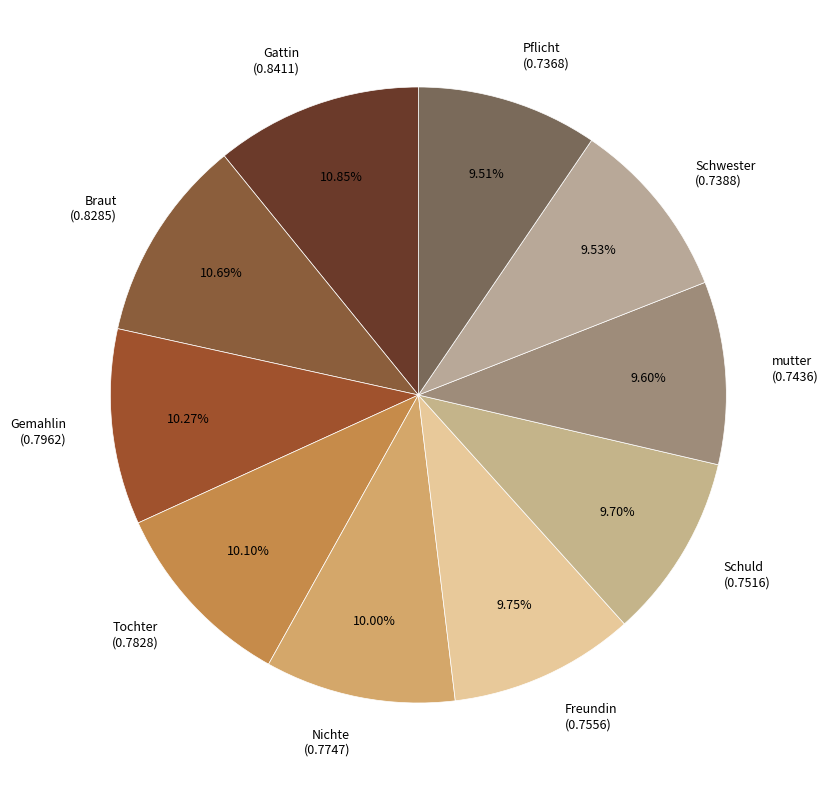

Combined, do Pflicht (0.7368) and Schwester (0.7388) account for over 50%?

No